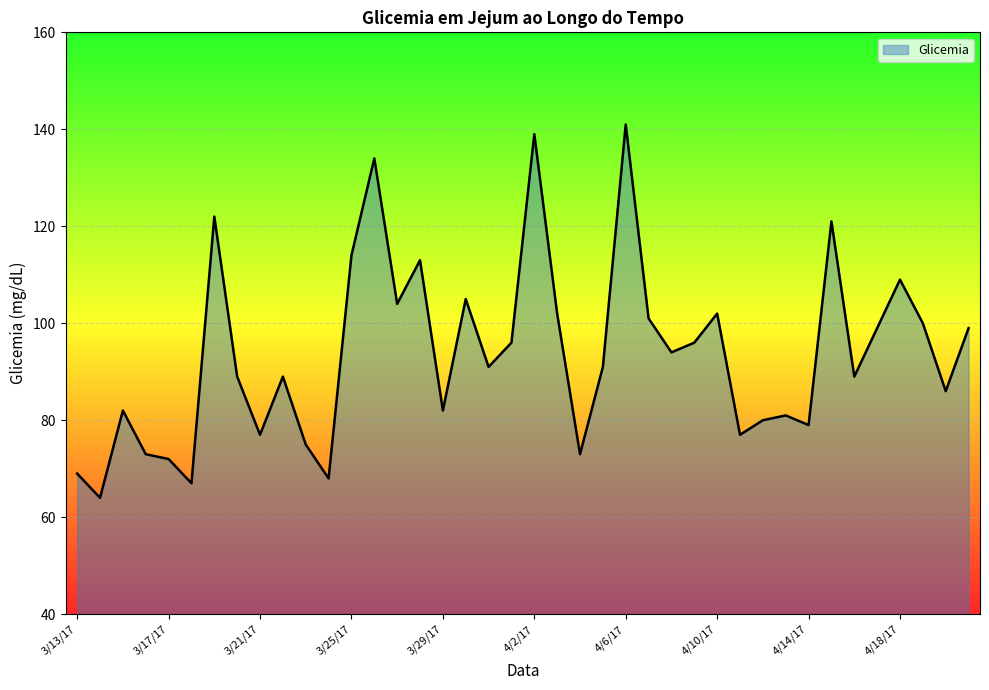

What is the difference between the maximum and minimum values?

77